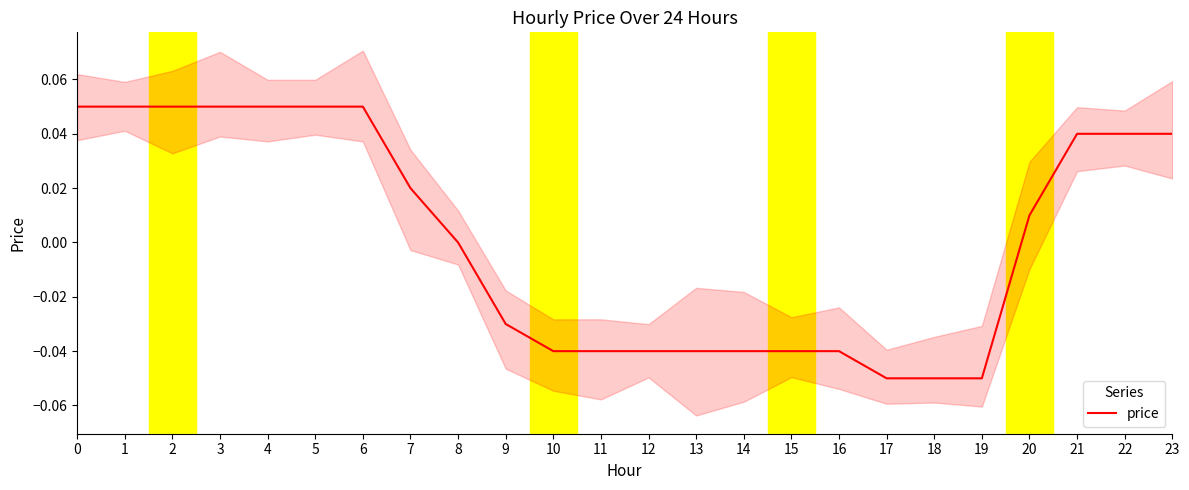

Reading left to right, list all the values displayed in this chart.

0.1	0.1	0.1	0.1	0.1	0.1	0.1	0.0	0.0	-0.0	-0.0	-0.0	-0.0	-0.0	-0.0	-0.0	-0.0	-0.1	-0.1	-0.1	0.0	0.0	0.0	0.0